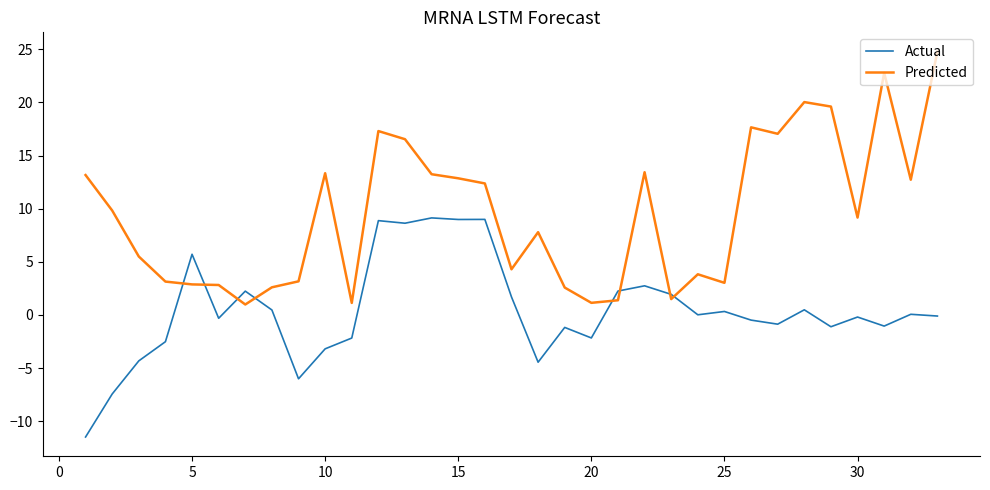

How many intersections are there between Predicted and Actual?

8